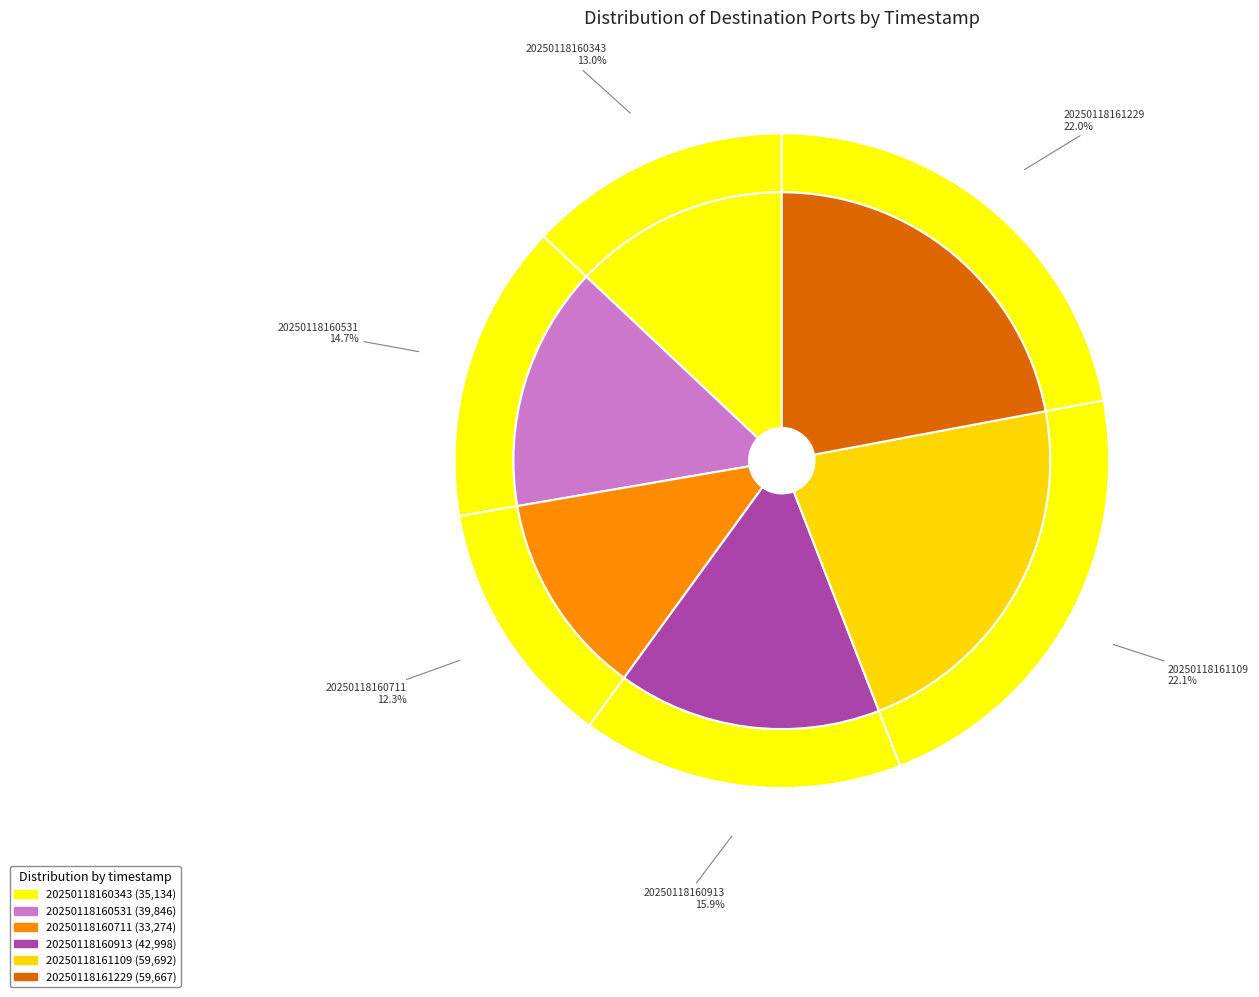

What percentage is the 20250118161229 slice, to the nearest percent?

22%